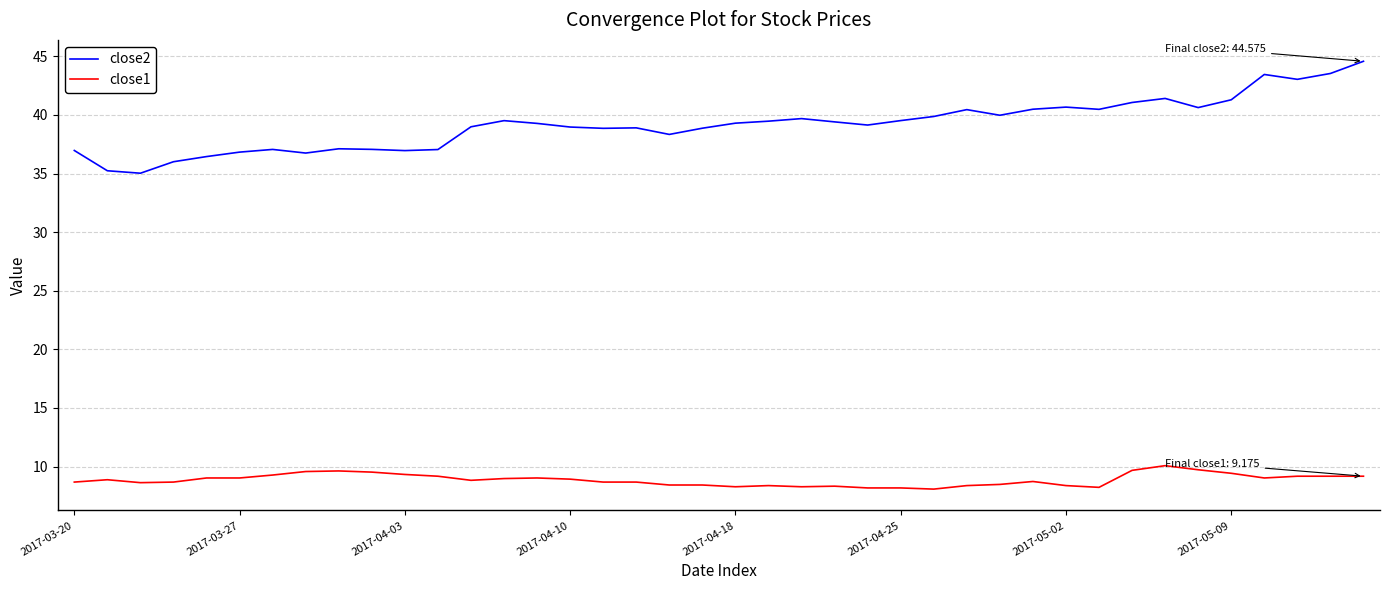

Which series has the largest range (max minus min)?

close2